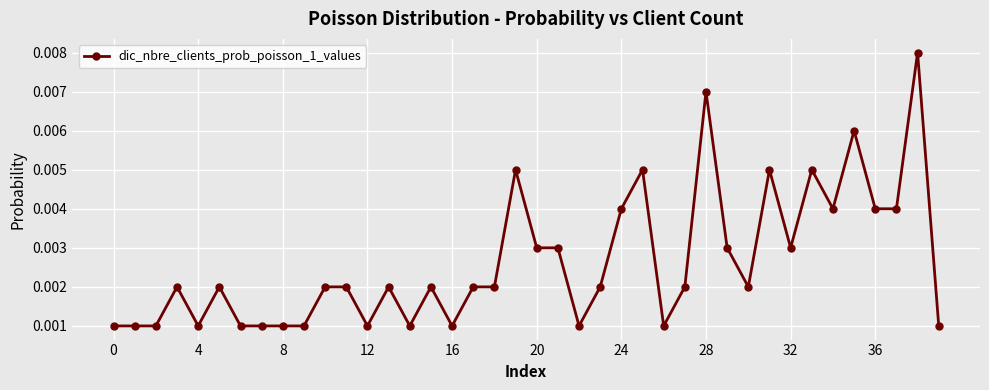

How many values are between 0 and 1?

40